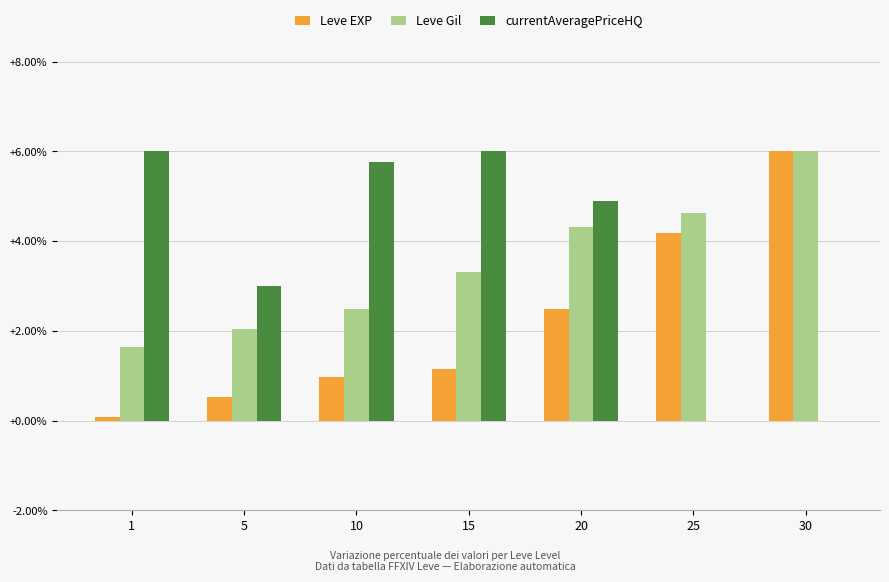

The value of Leve EXP at 30 is 6.0. True or false?

True